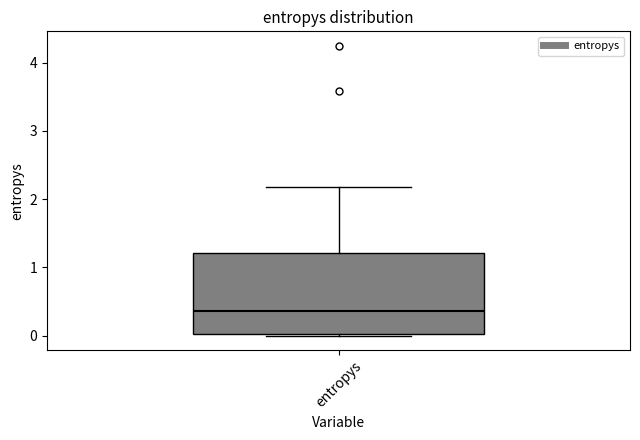

Where does the median line of the box for entropys sit on the y-axis? The values are not printed on the chart, so give them approximately, as read against the axis.

0.4